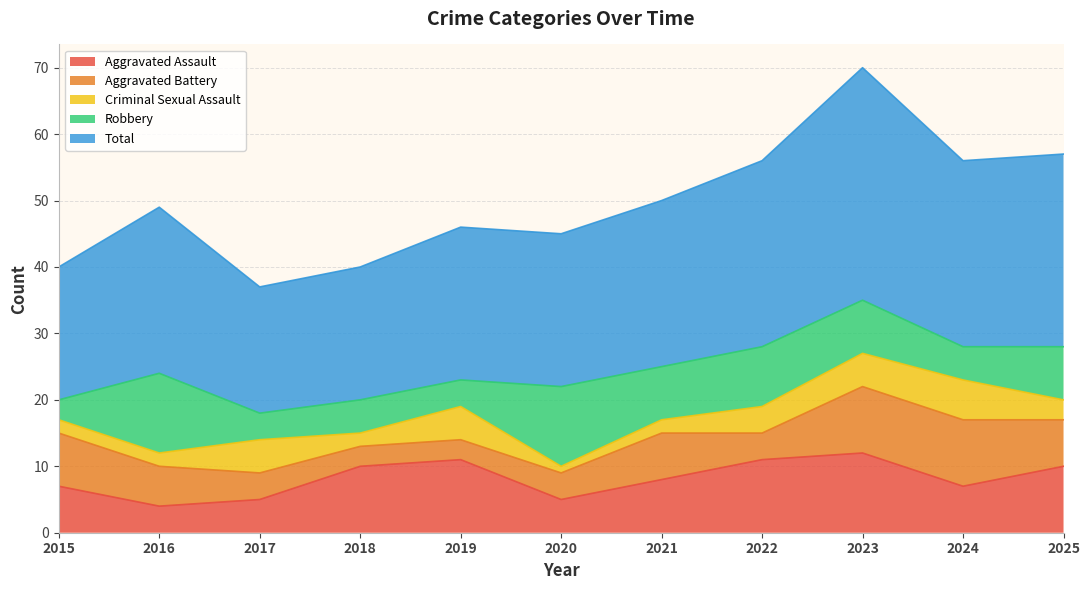

Which series changed the most between 2016 and 2021?

Aggravated Assault